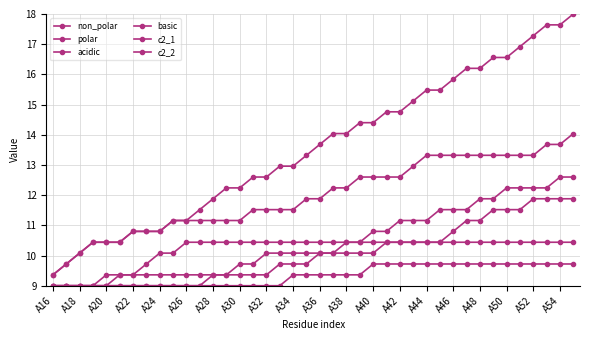

How many lines are shown in the chart?

6